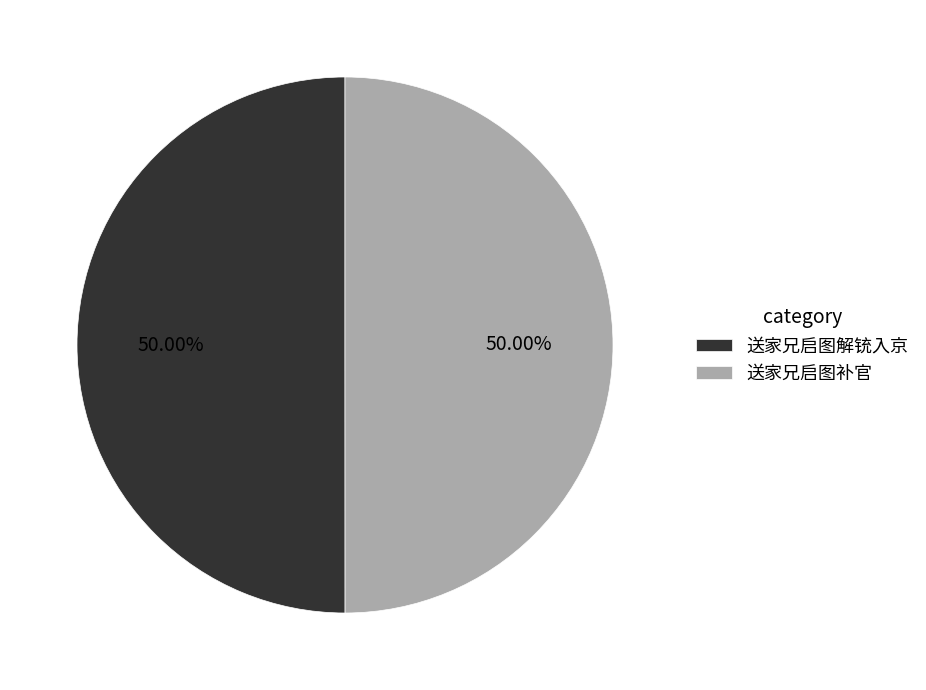

What is the ratio of the value at 送家兄启图补官 to the value at 送家兄启图解铳入京?

1.0